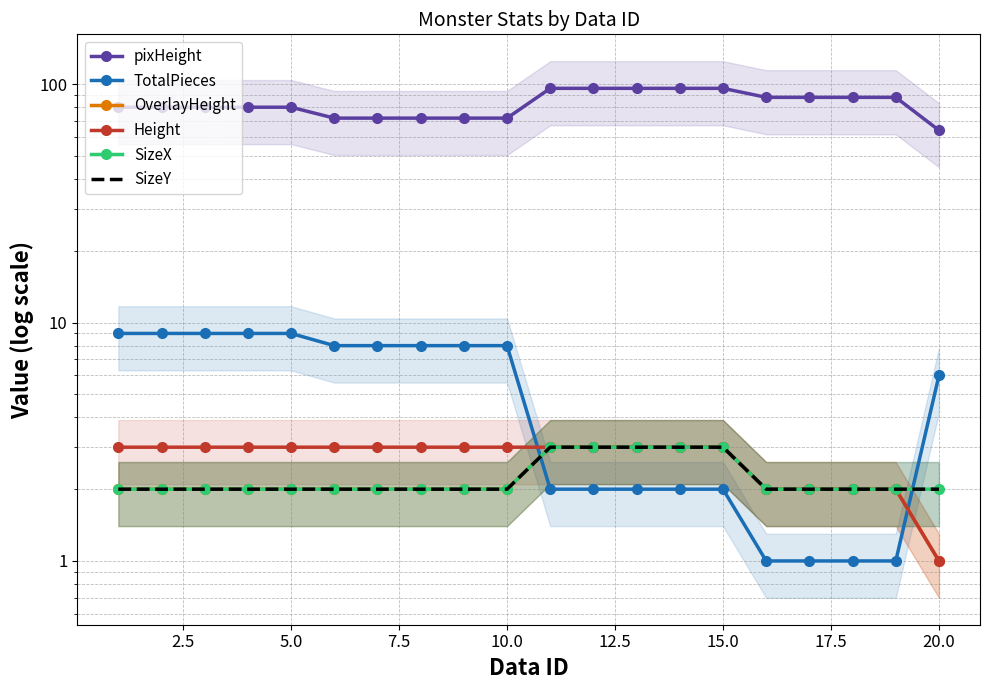

How many distinct data groups are displayed?

6